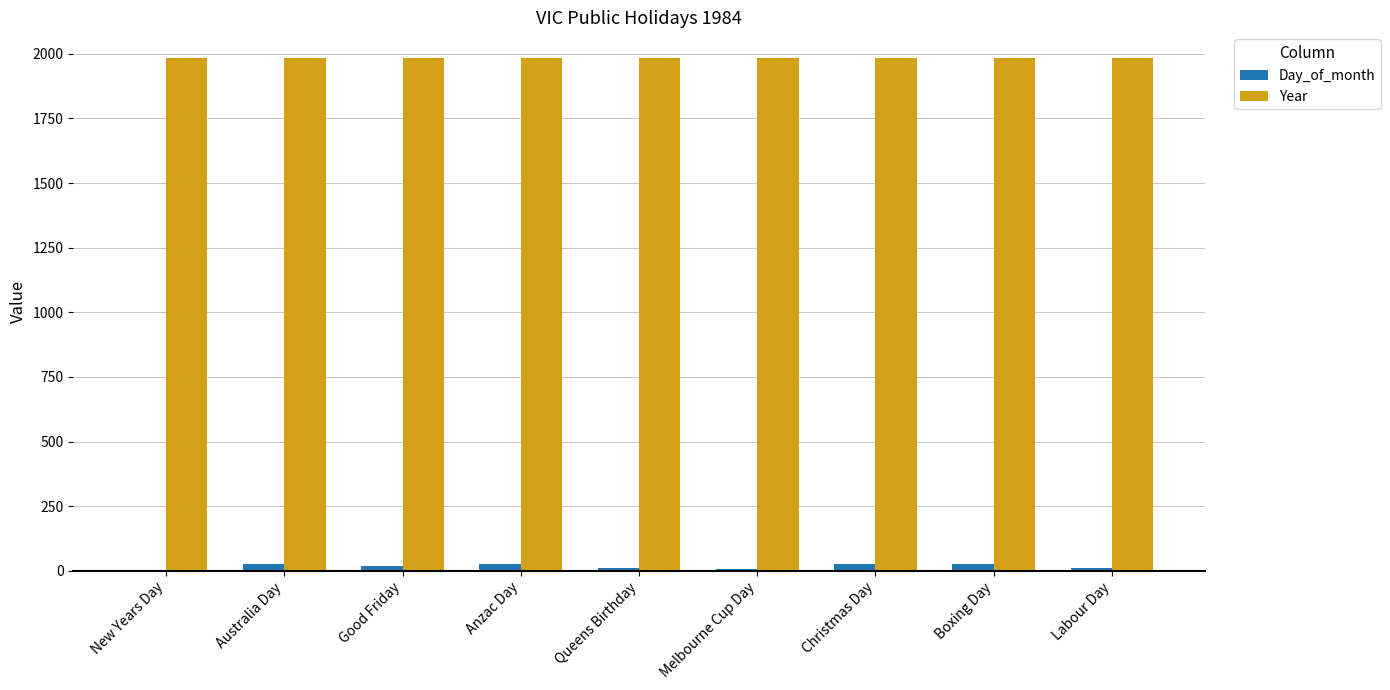

What are all the series names shown in the legend?

Day_of_month, Year